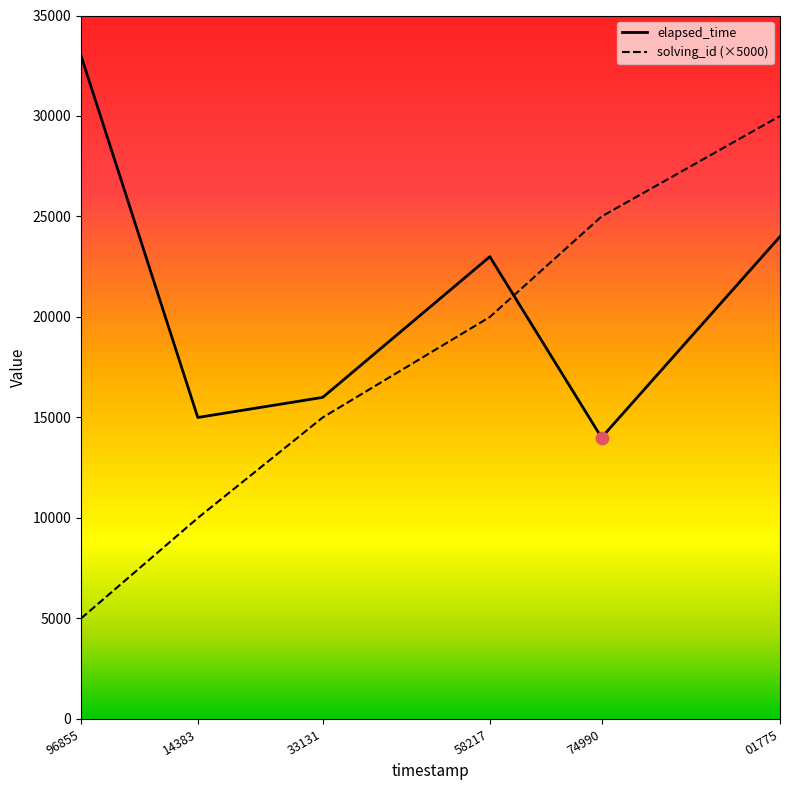

Which series has the largest range (max minus min)?

solving_id (×5000)